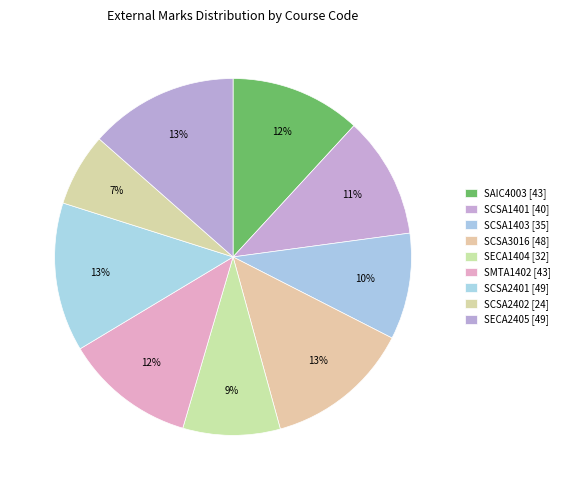

Which slice is the largest?

SCSA2401